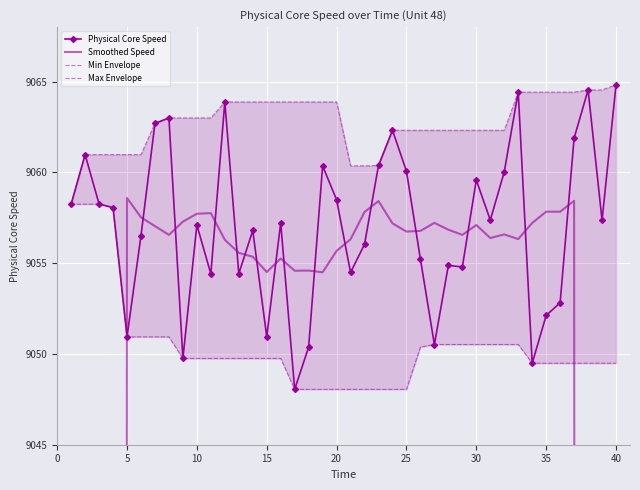

Is it true that Physical Core Speed equals 5326.7 at 15?

False